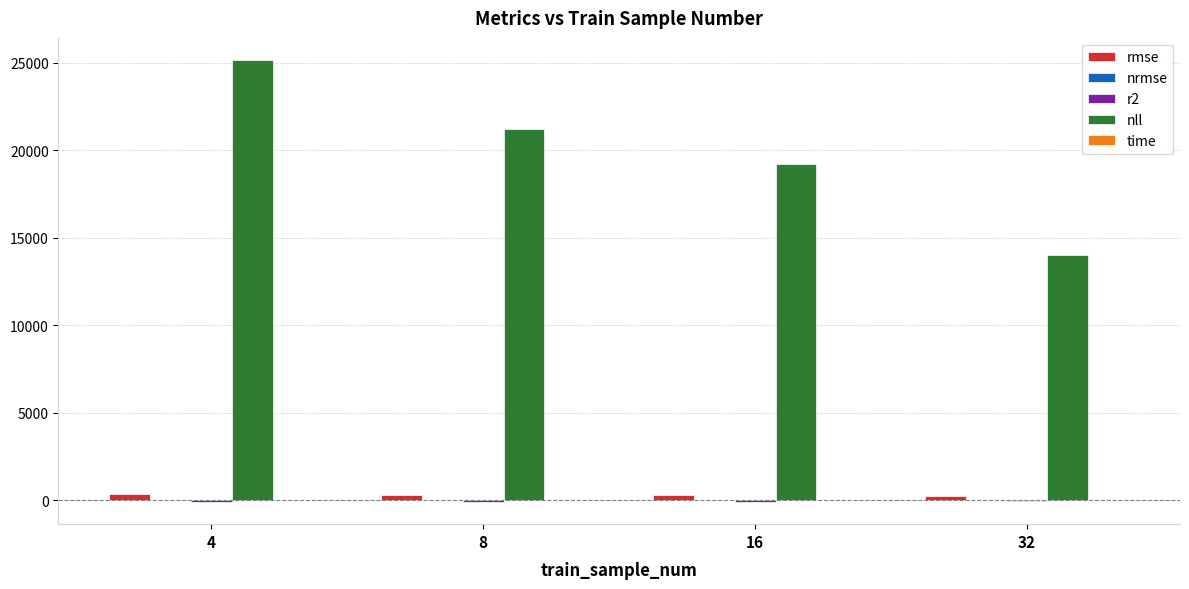

Between 4 and 8, which series saw the biggest shift?

nll